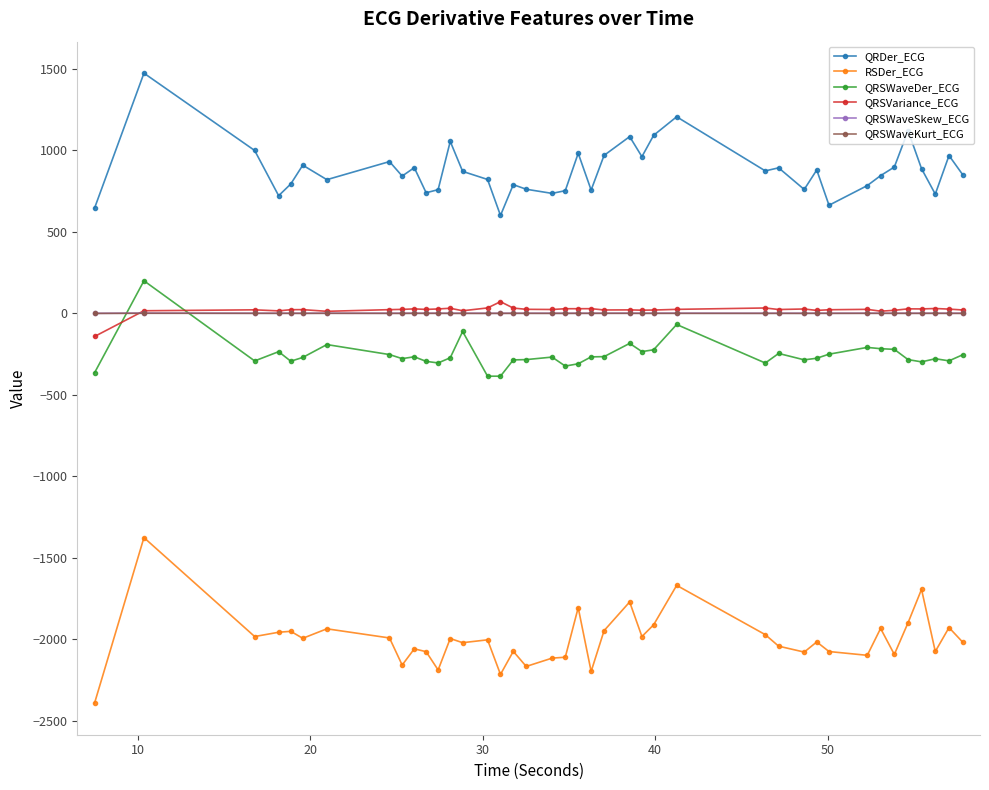

True or false: QRSVariance_ECG and RSDer_ECG intersect in this chart.

False